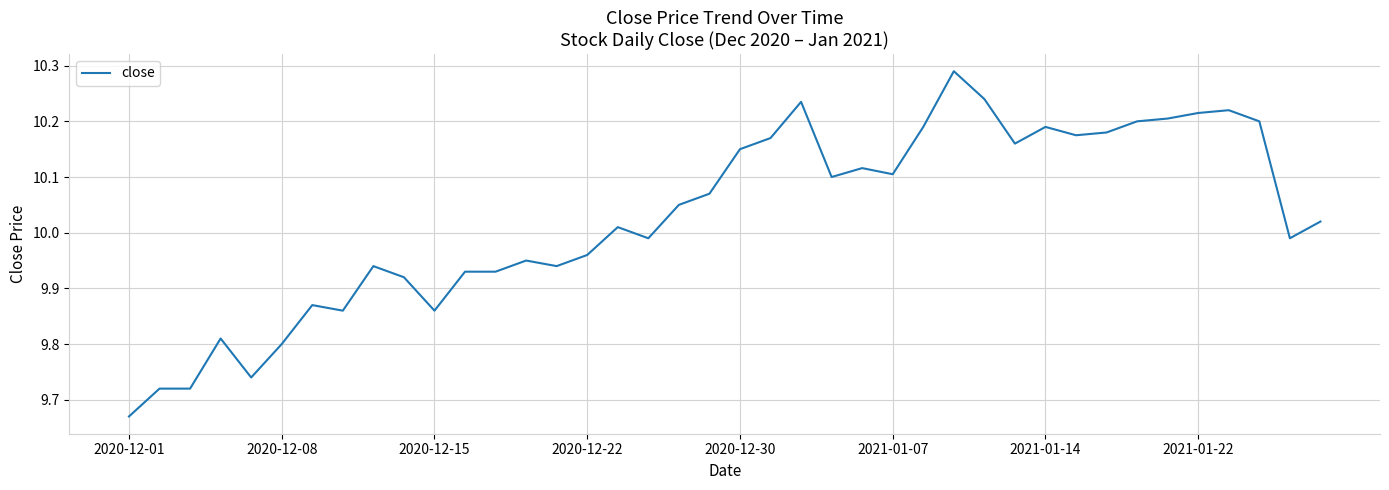

What is the difference between the maximum and minimum values?

0.6